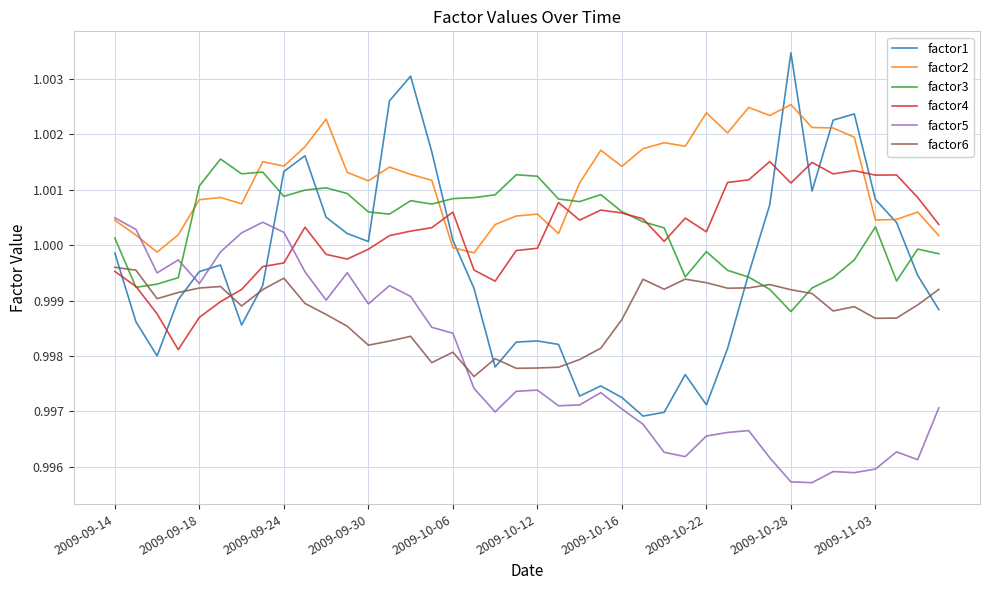

Which series ends up on top after the final intersection of factor1 and factor5?

factor1